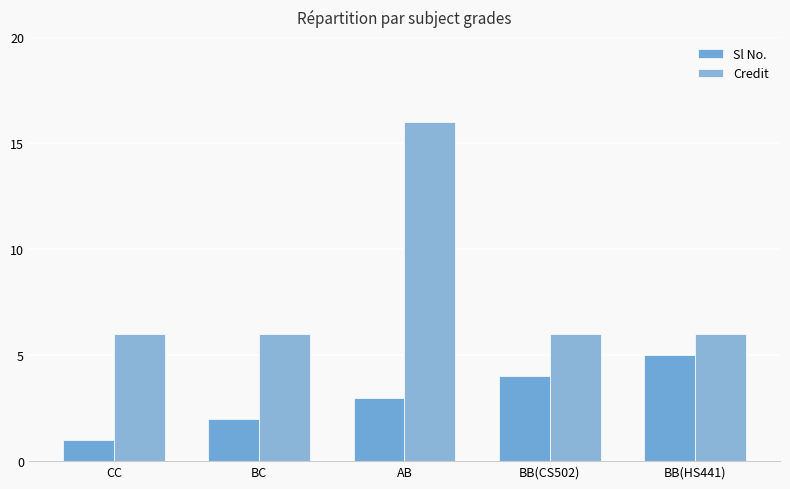

What is the value of the Sl No. bar at the 1st from the left?

1